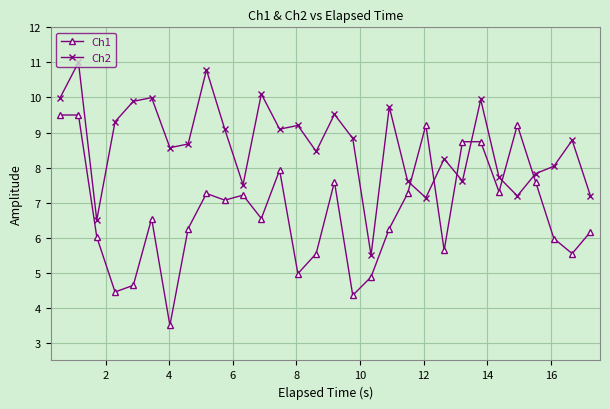

What is the difference between the maximum and minimum values in the Ch1 series?

6.0